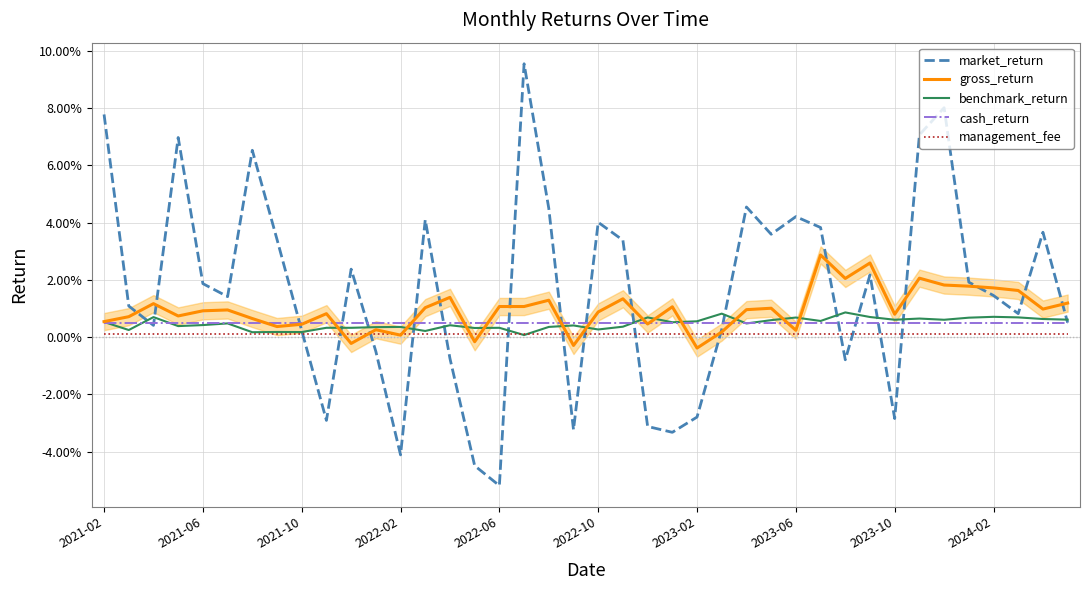

Where is gross_return nearest to the value 0?

2022-02